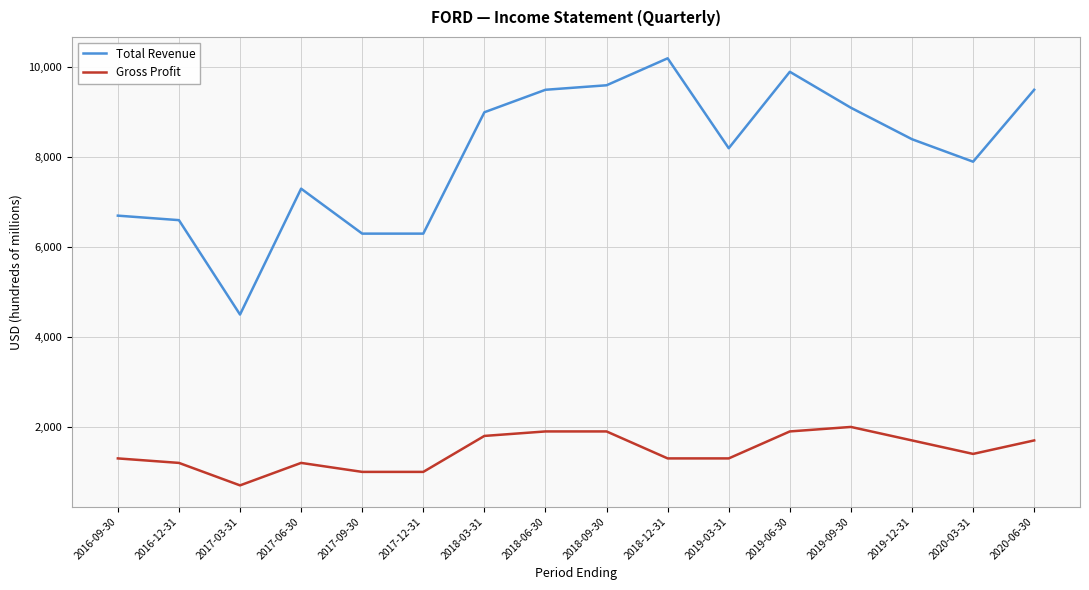

What is the difference between the highest and lowest values at 2017-12-31?

5300